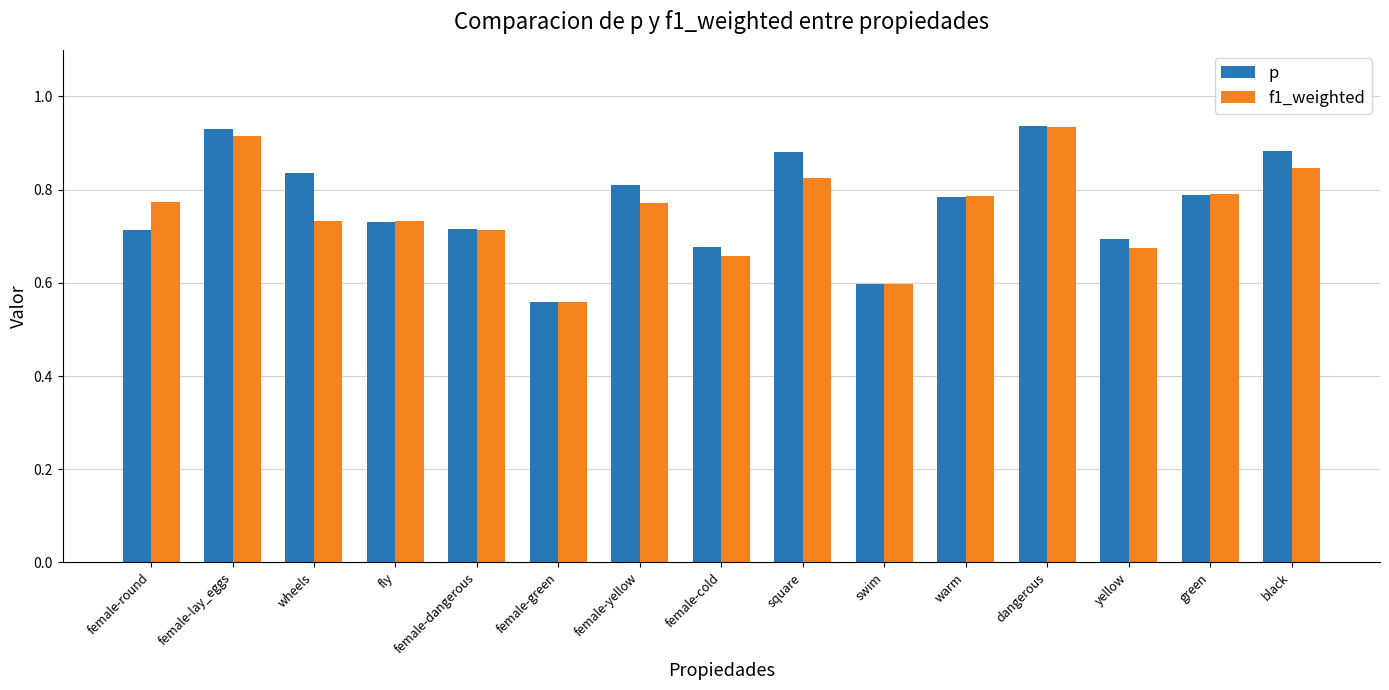

Is the value of f1_weighted at swim greater than the value of p at female-dangerous?

No